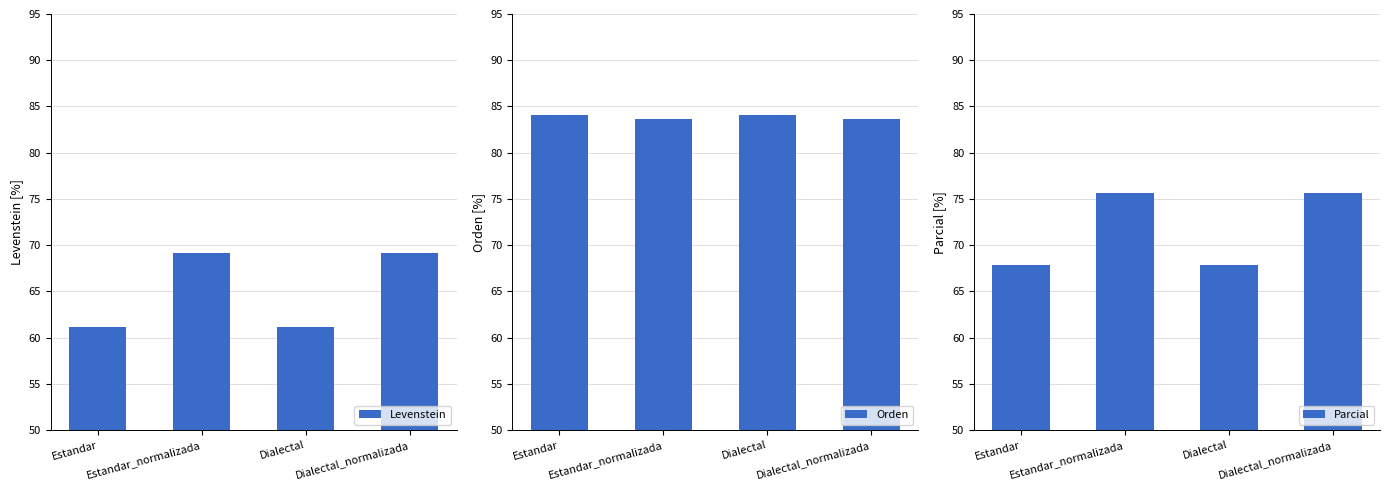

How many Orden values are between 83 and 84?

2